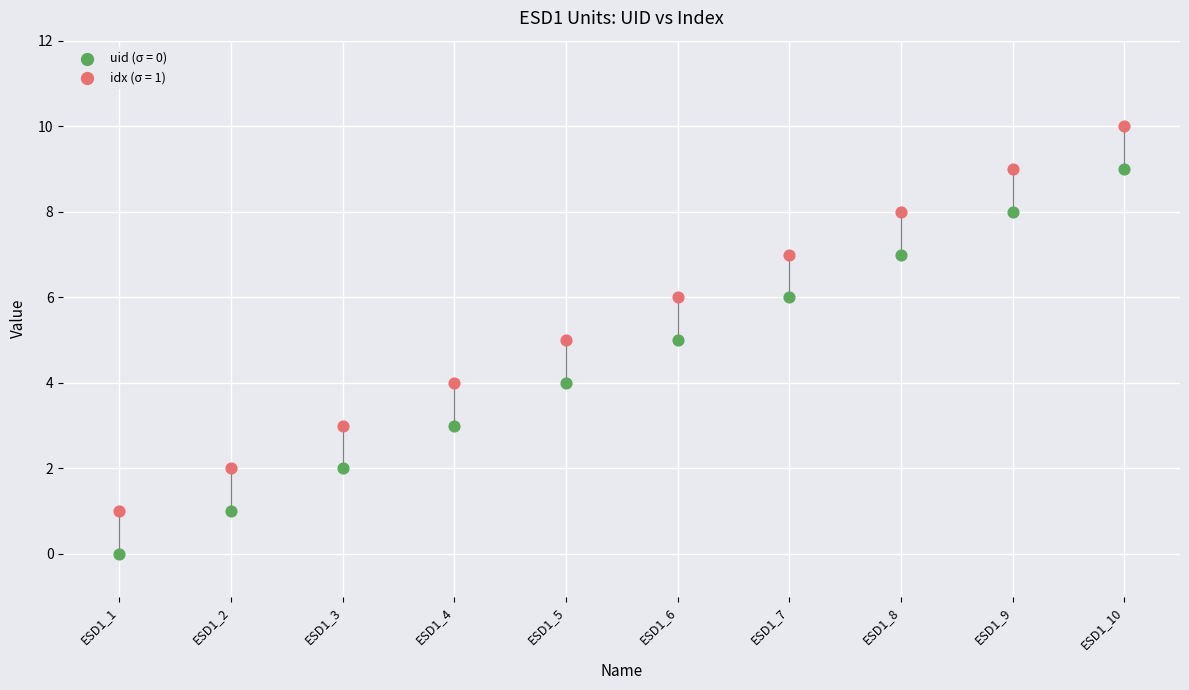

Across all data points, what is the range of Y values (max minus min)?

10